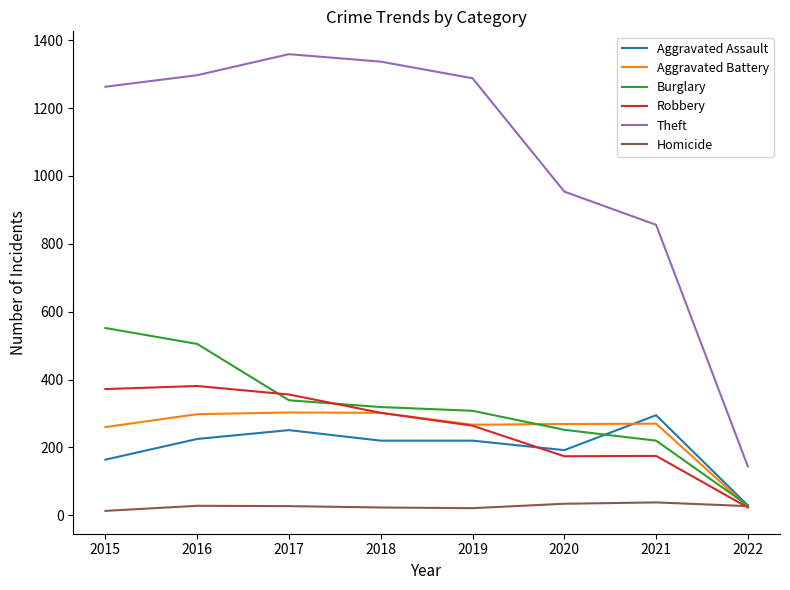

The value of Aggravated Assault at 2020 is 335. True or false?

False